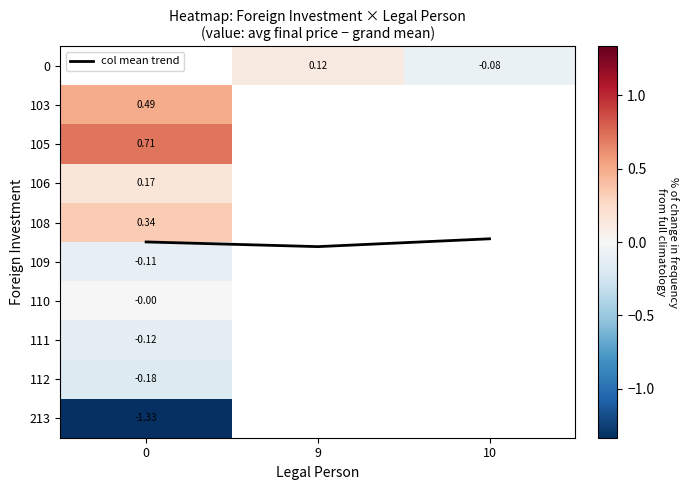

How many negative values does the 109 series have?

1